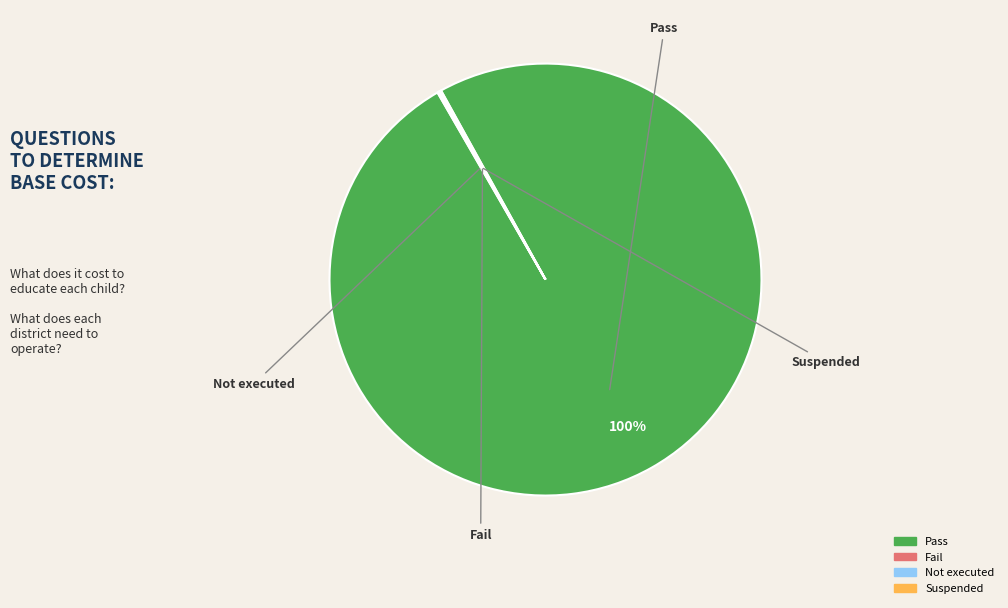

To the nearest percent, what is the difference between the largest and smallest slice percentages?

100%